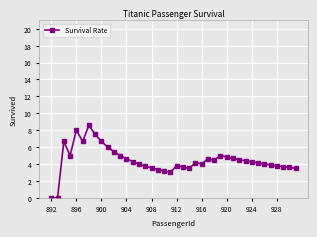

What is the greatest value displayed?

8.6